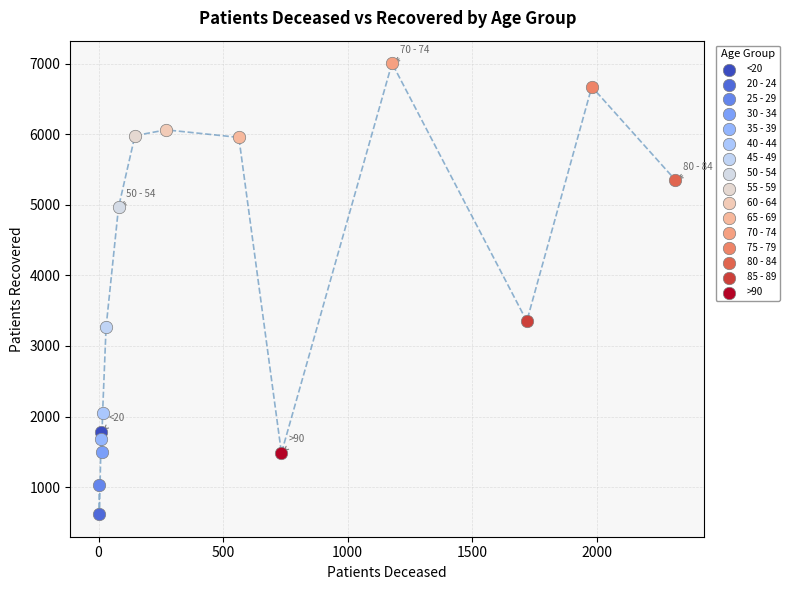

Which series contains the lowest Y value?

20 - 24